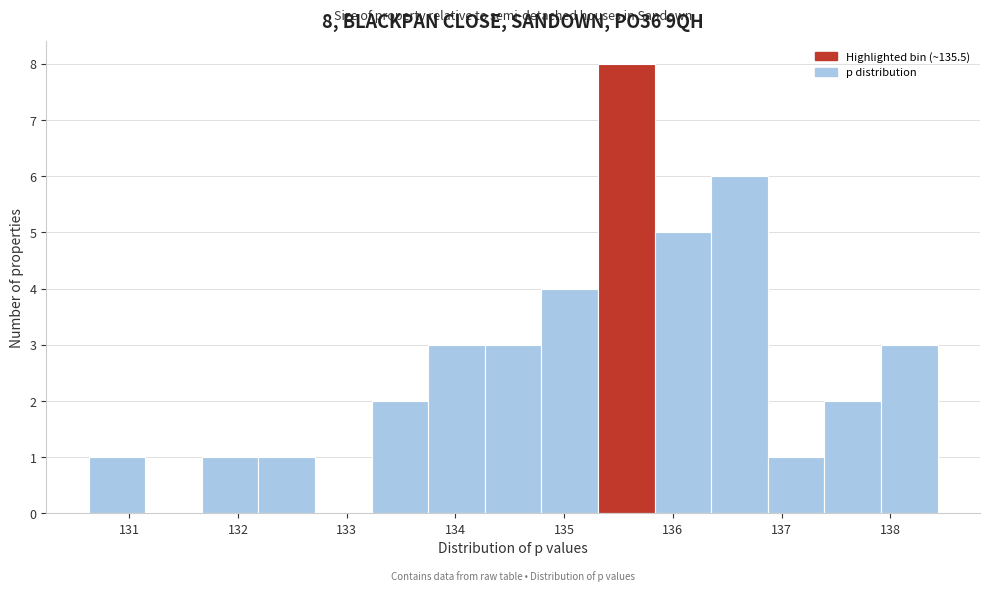

Which range on the x-axis has the tallest bar?

135.3 to 135.8